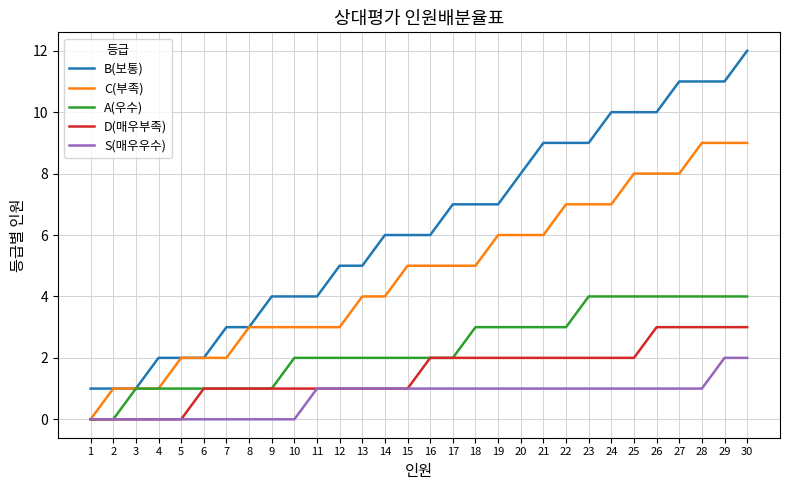

True or false: B(보통) and D(매우부족) cross at least once.

False